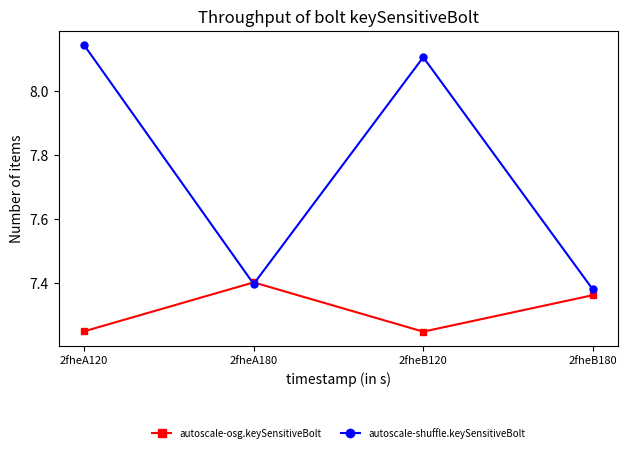

How many times do autoscale-shuffle.keySensitiveBolt and autoscale-osg.keySensitiveBolt cross each other?

2